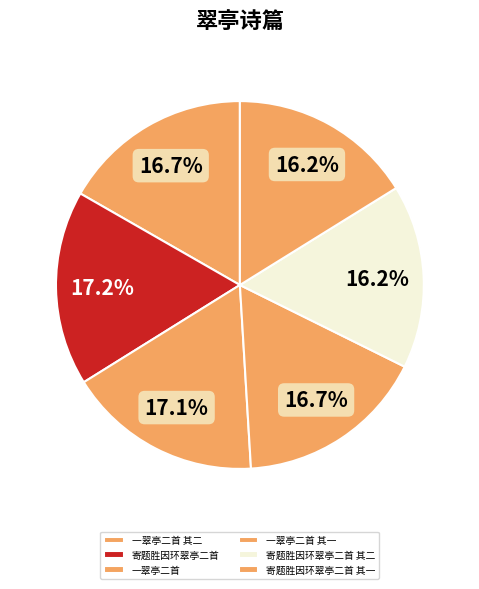

What percentage is the 寄题胜因环翠亭二首 其一 slice, to the nearest percent?

16%